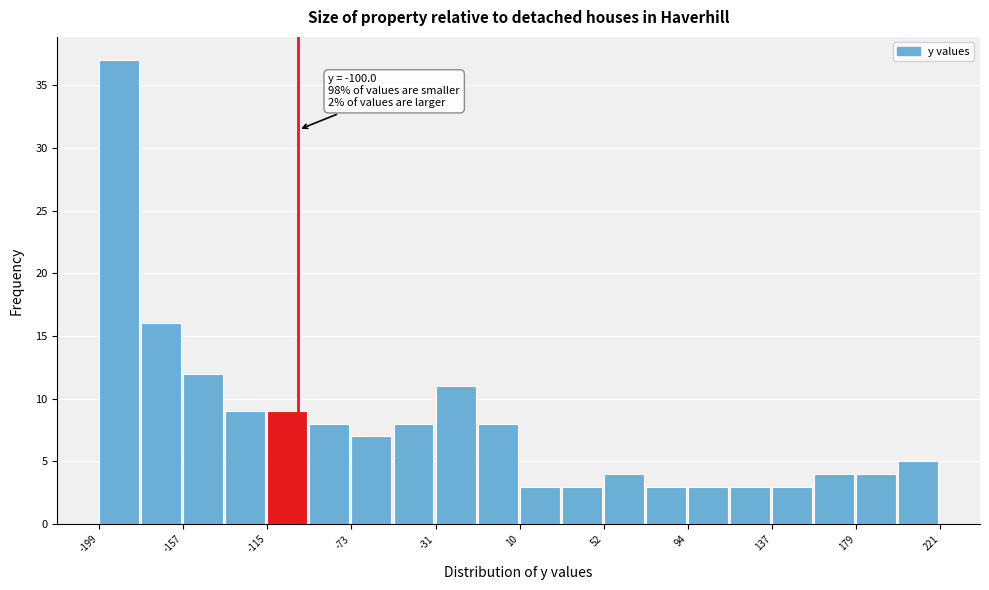

Over which range of the x-axis is the bar tallest?

-200 to -180